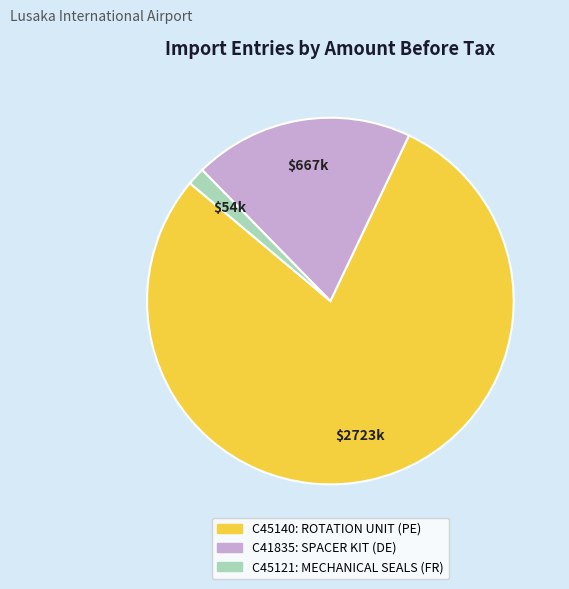

What is the ratio of the value at C45140 to the value at C45121?

50.5